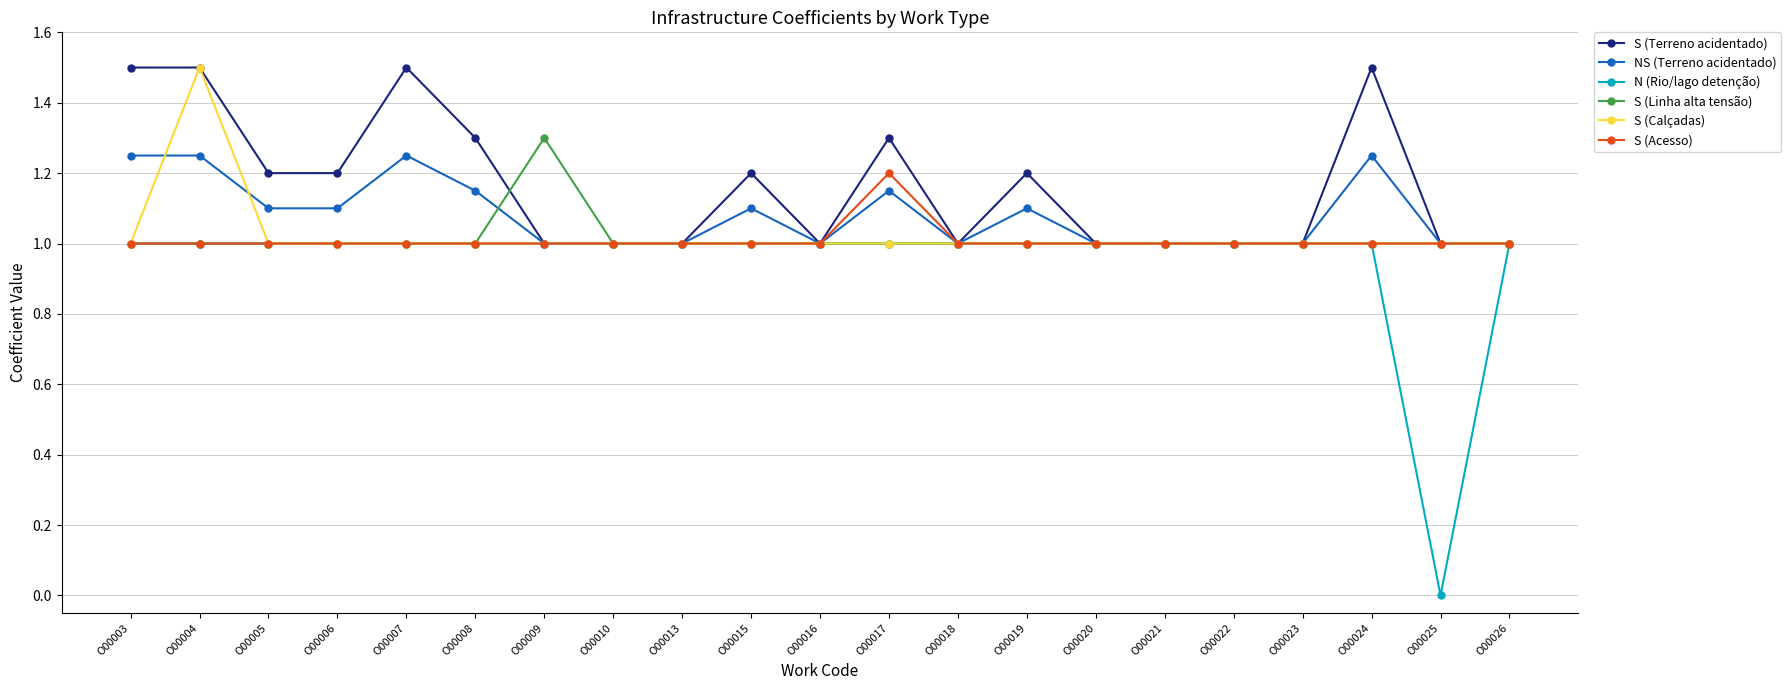

What is the total value across all series at O00013?

6.0